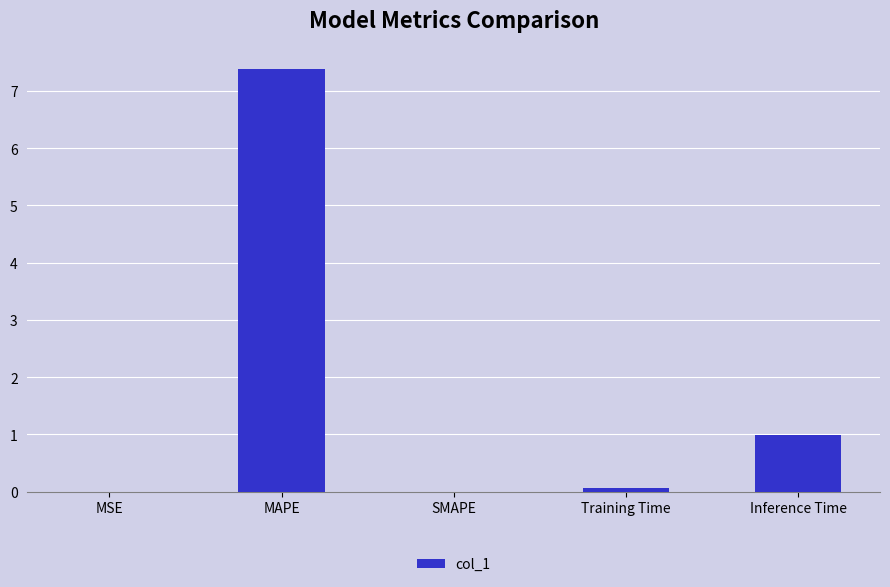

The value at Inference Time is 1.0. True or false?

True